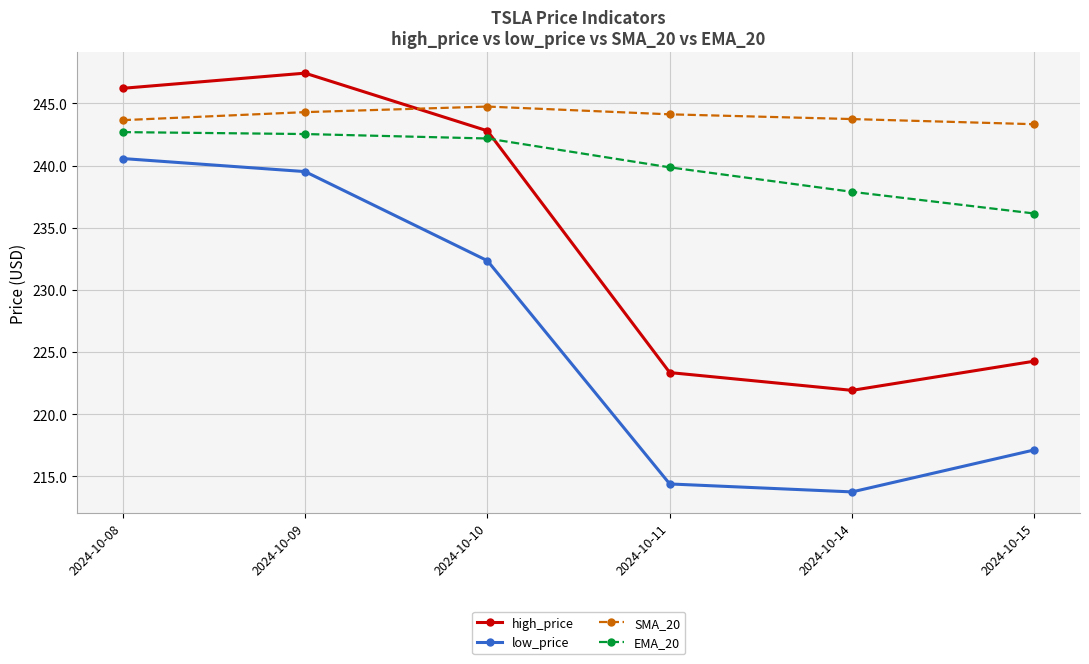

Read the EMA_20 value at 2024-10-10.

242.2